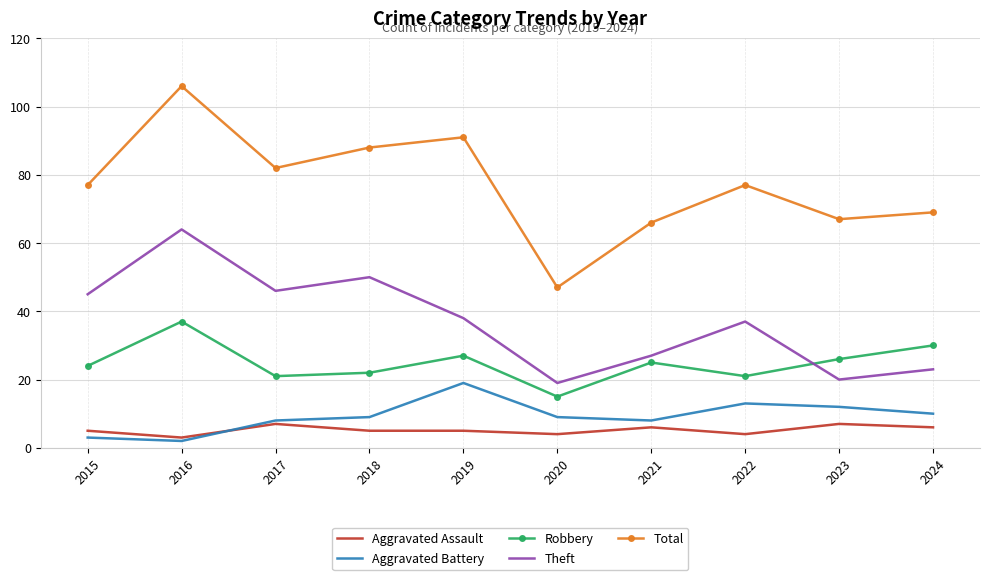

True or false: Theft and Total cross at least once.

False